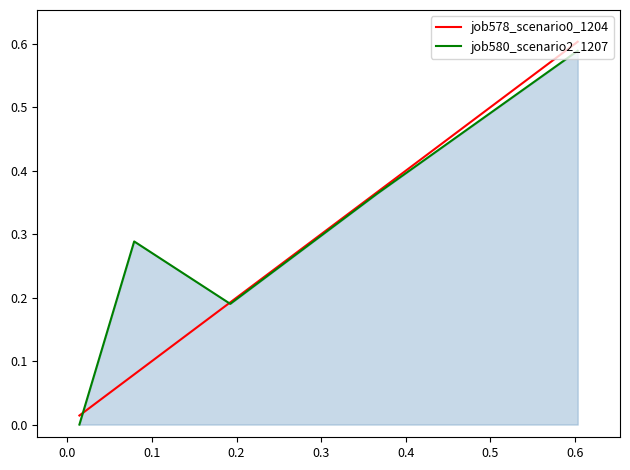

How many intersections are there between job580_scenario2_1207 and job578_scenario0_1204?

2